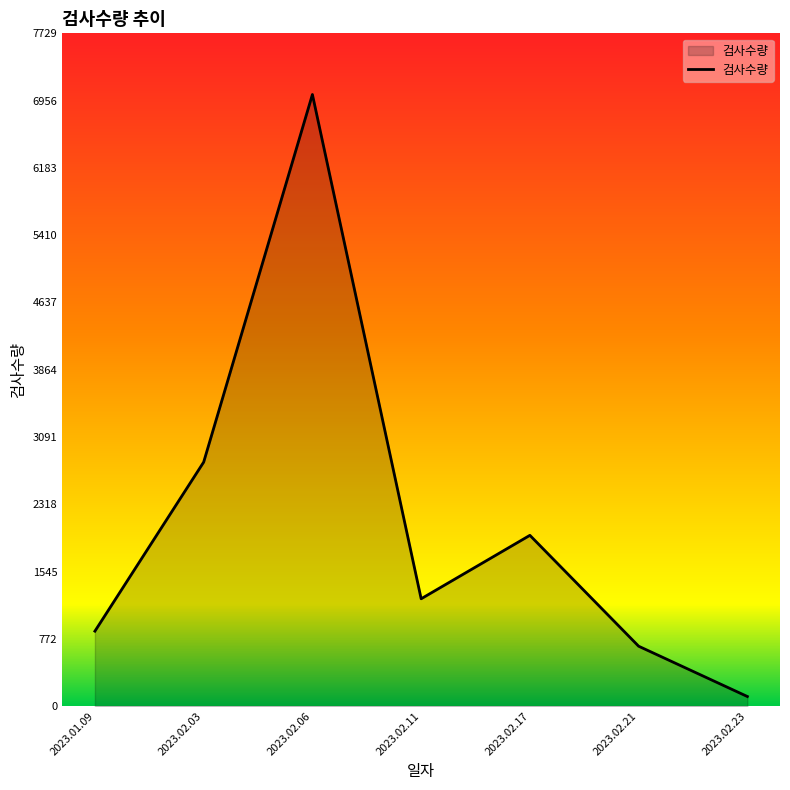

Rank the categories by value from lowest to highest.

2023.02.23, 2023.02.21, 2023.01.09, 2023.02.11, 2023.02.17, 2023.02.03, 2023.02.06